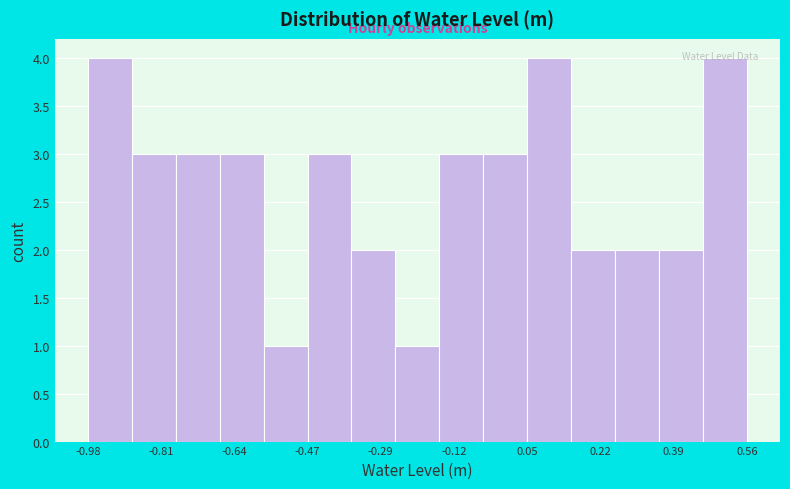

Reading left to right, list every bar in this chart as the range it spans on the x-axis followed by its height. Neither the bar edges nor the heights are printed on the chart, so give them approximately, as read against the axes.

-0.98 to -0.88: 4
-0.88 to -0.78: 3
-0.78 to -0.68: 3
-0.68 to -0.56: 3
-0.56 to -0.46: 1
-0.46 to -0.36: 3
-0.36 to -0.26: 2
-0.26 to -0.16: 1
-0.16 to -0.06: 3
-0.06 to 0.04: 3
0.04 to 0.16: 4
0.16 to 0.26: 2
0.26 to 0.36: 2
0.36 to 0.46: 2
0.46 to 0.56: 4